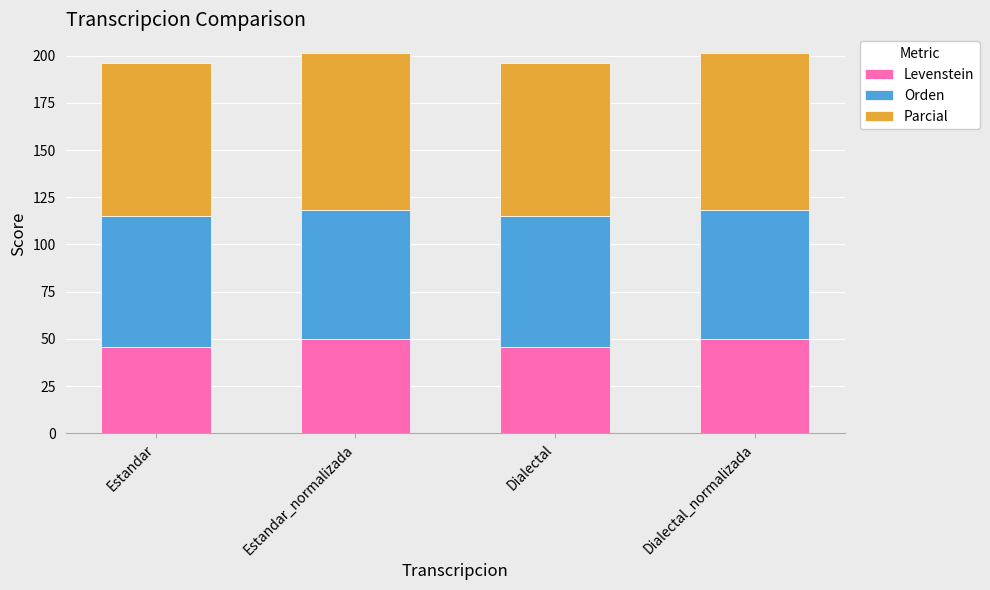

Are the bars grouped side by side (vs. stacked)?

No